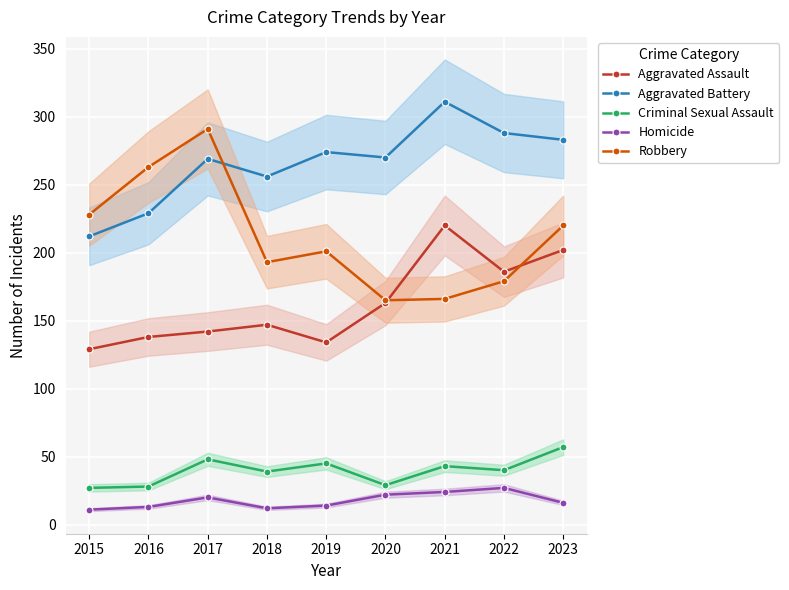

What is the difference between the maximum and minimum values in the Robbery series?

126